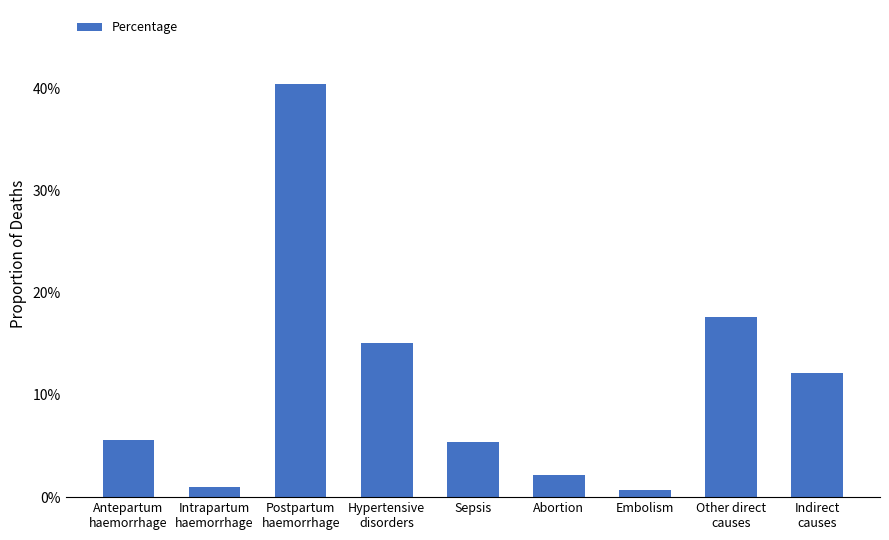

Between Postpartum
haemorrhage and Indirect
causes, which is larger?

Postpartum
haemorrhage